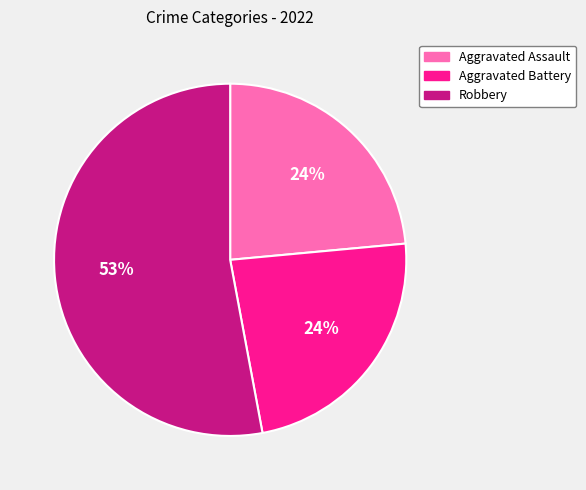

Is there any slice that represents more than half of the pie?

Yes